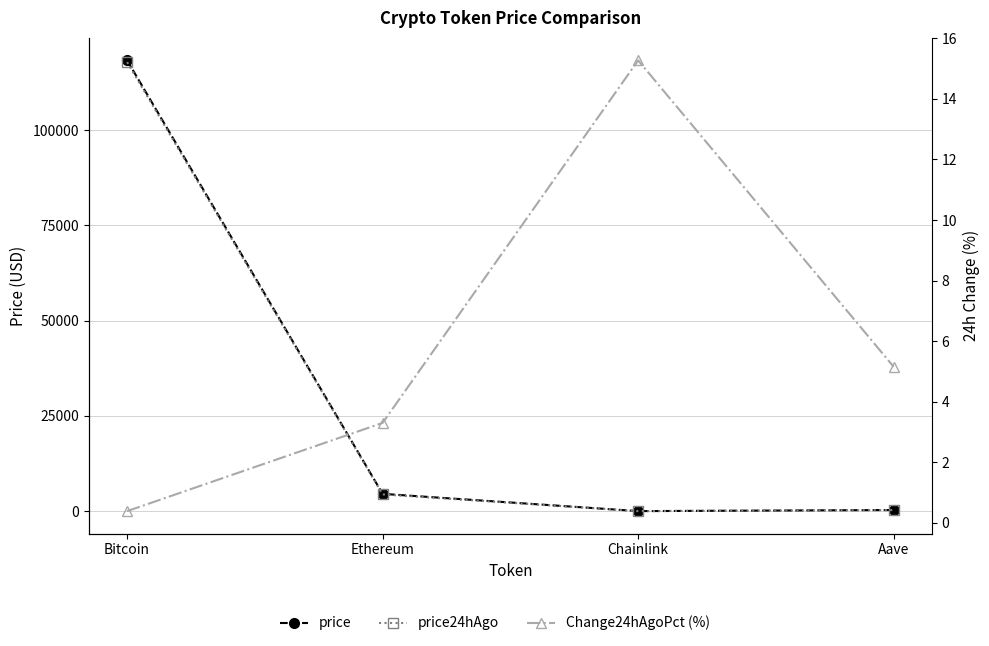

At which label is price closest to 59139?

Ethereum